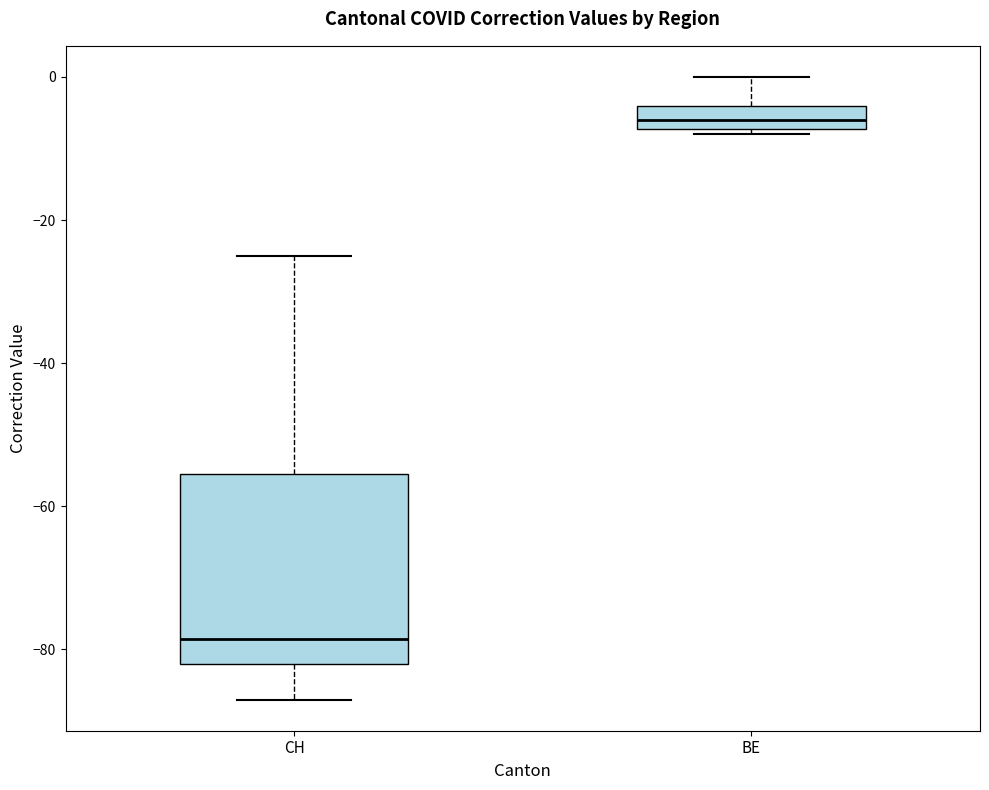

Where does the median line of the box for BE sit on the y-axis? The values are not printed on the chart, so give them approximately, as read against the axis.

-6